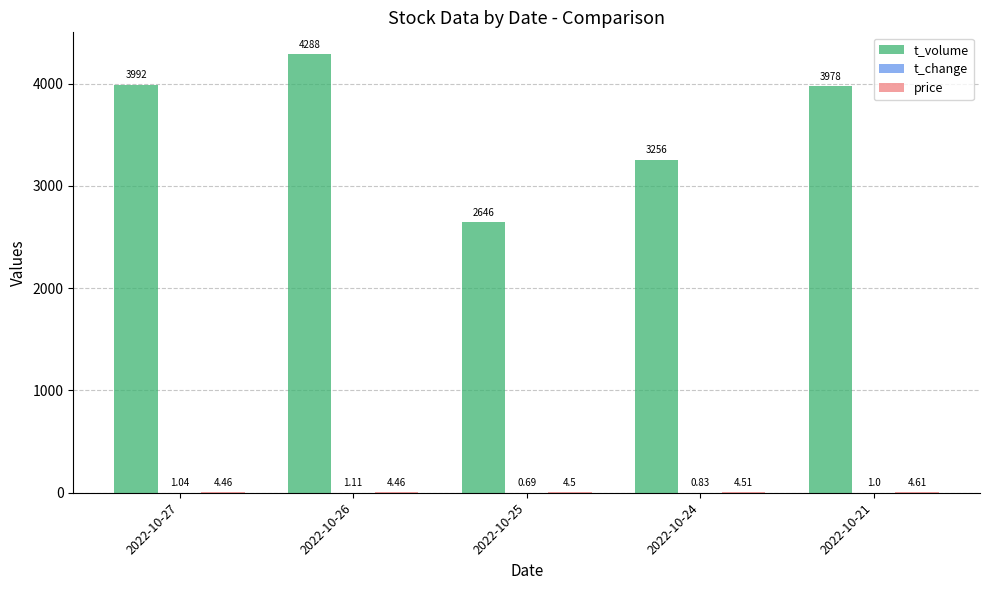

What is the total value across all series at 2022-10-25?

2651.2